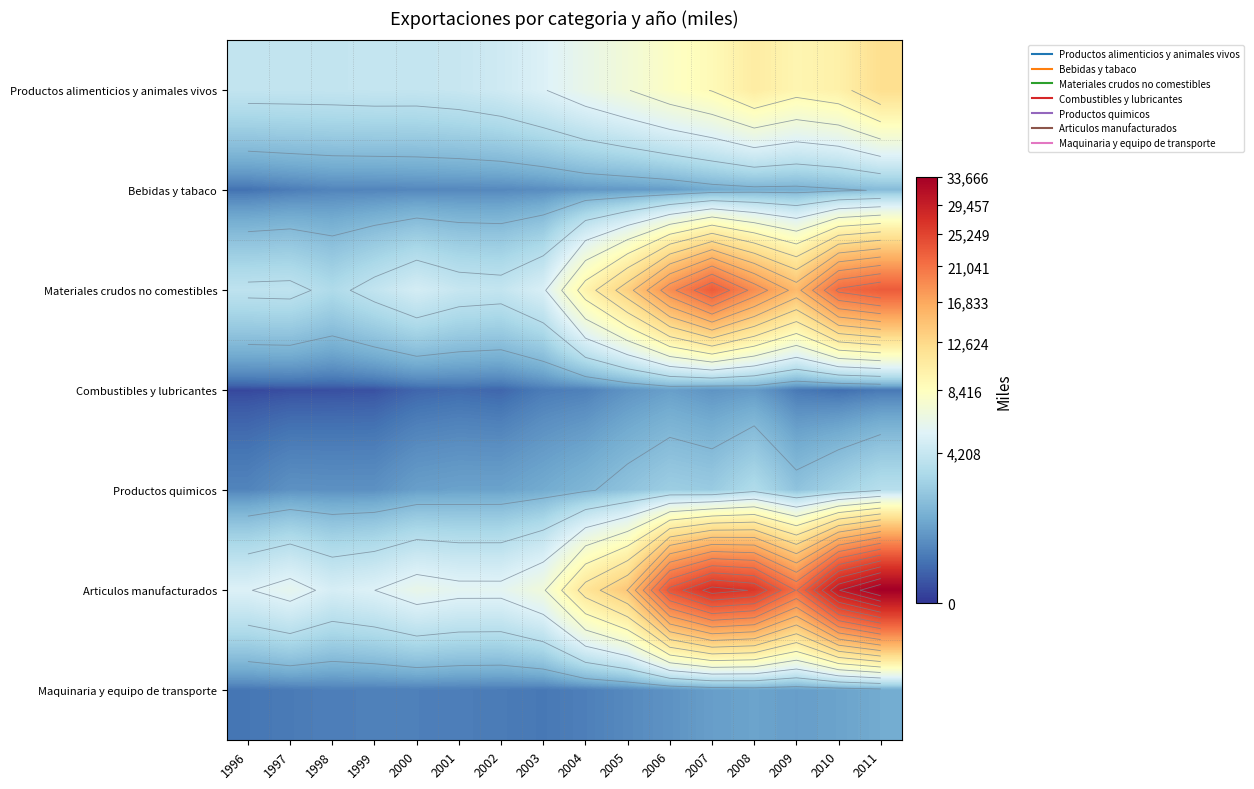

Which series has the largest total across all categories?

Articulos manufacturados